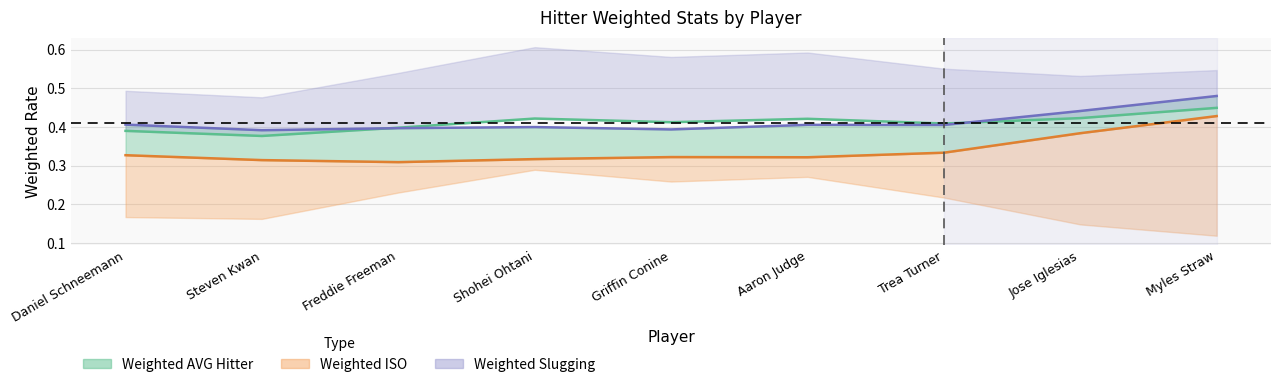

What is the sum of all Weighted wOBA Hitter values?

3.7